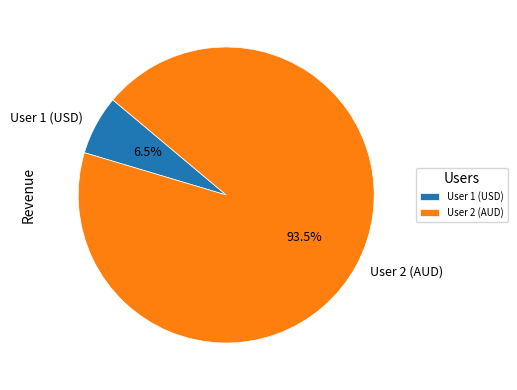

Is the sum of User 1 (USD) and User 2 (AUD) greater than half?

Yes